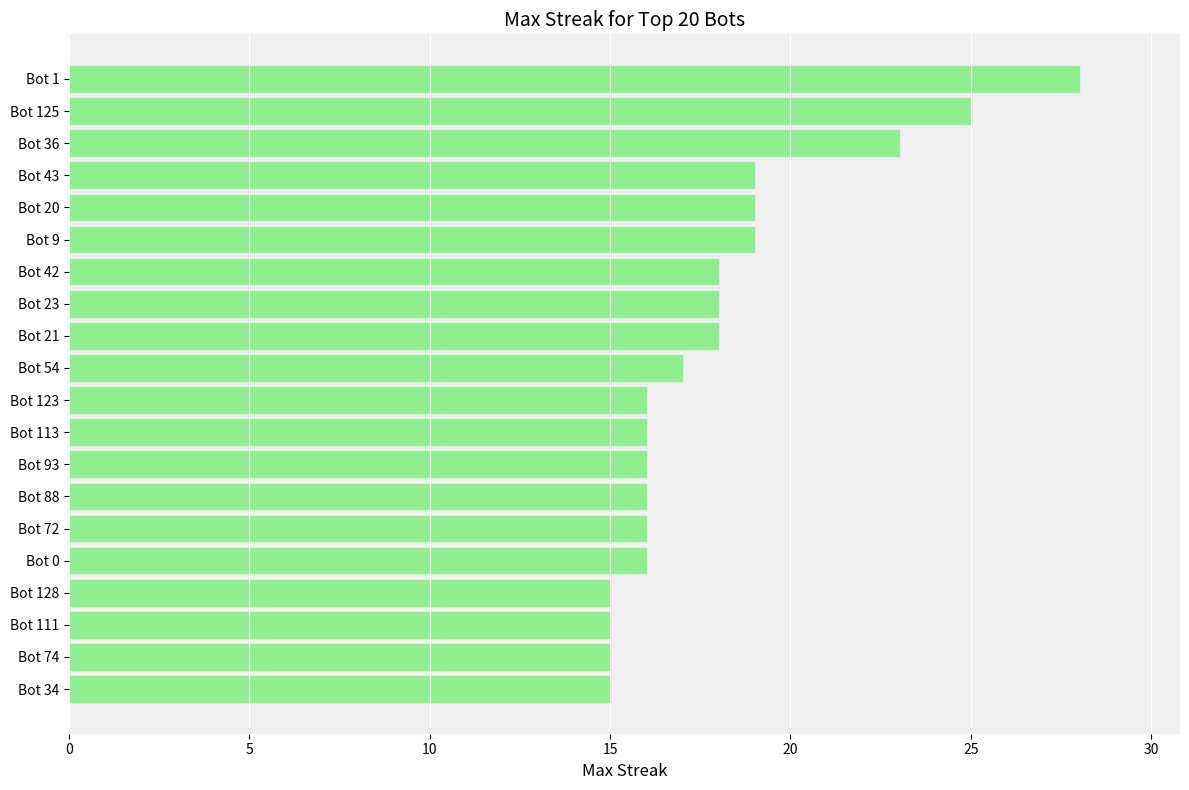

What is the average value?

18